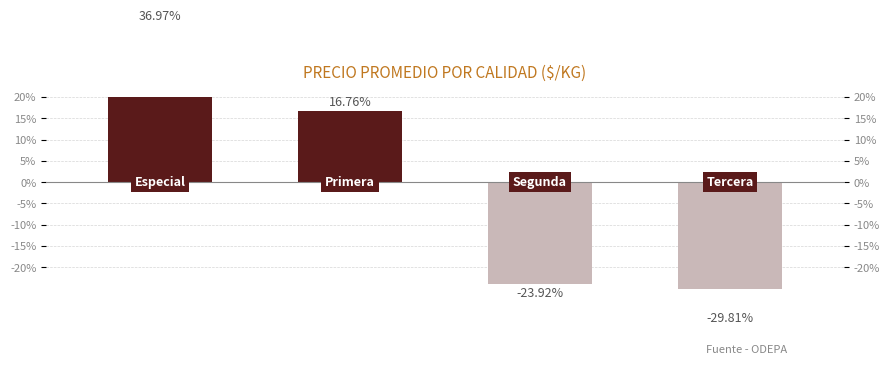

Does the chart contain stacked bars?

No